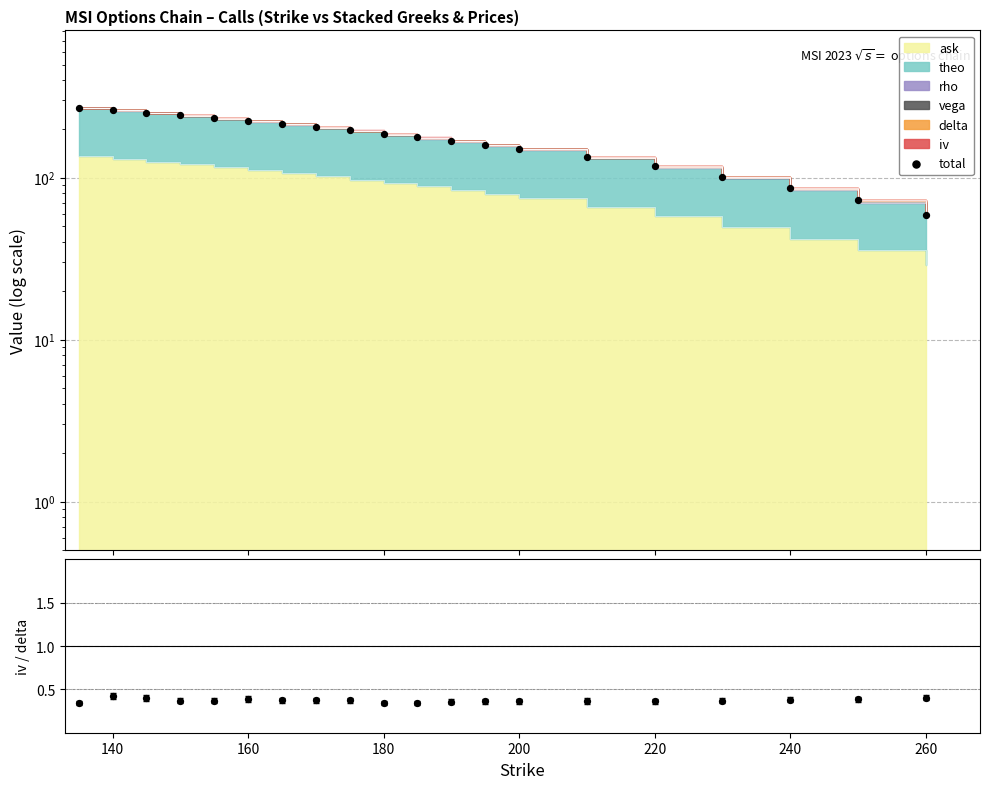

Which series reaches the maximum Y coordinate?

total